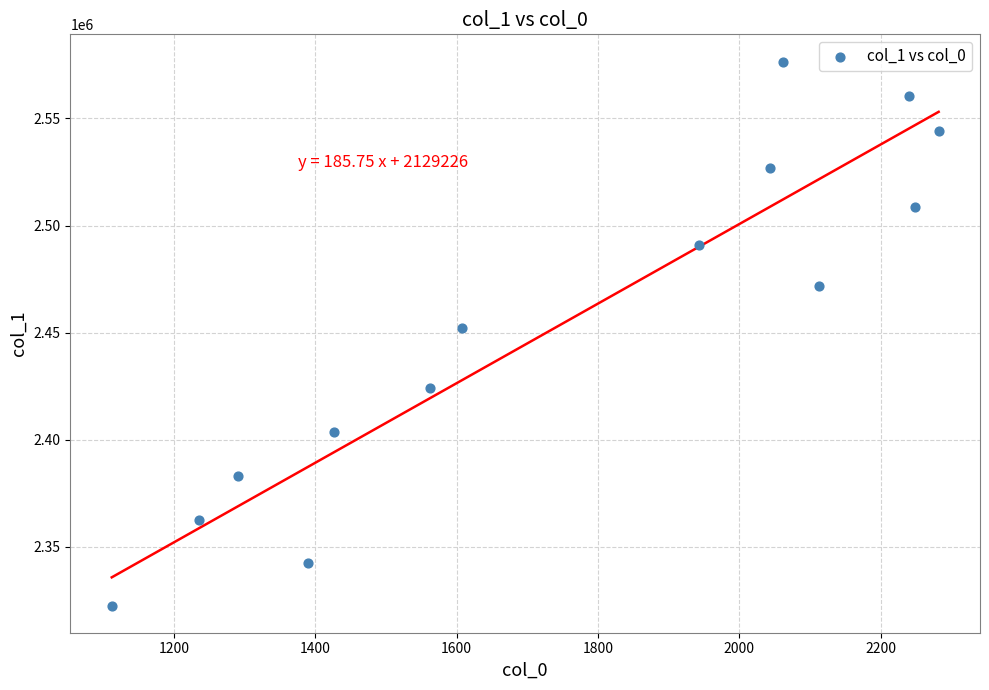

What is the range of X values (max minus min)?

1170